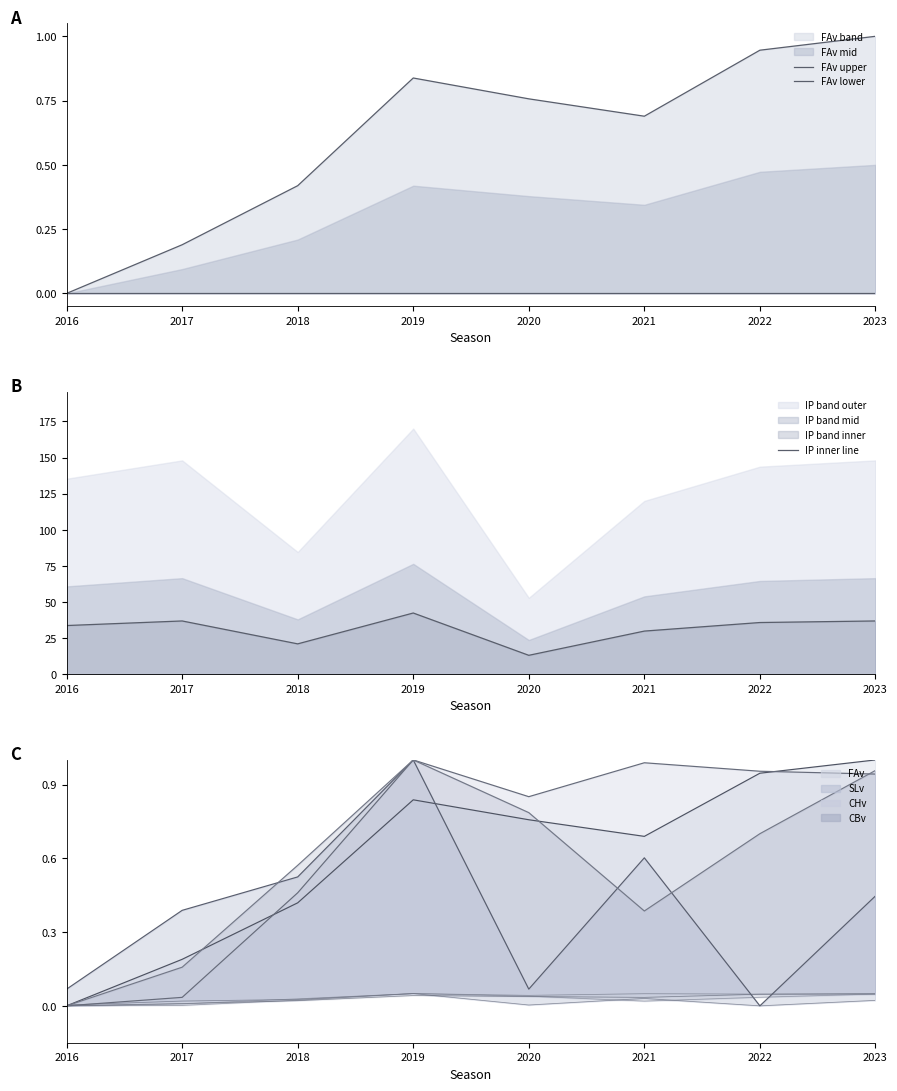

Which series changed the most between 2019 and 2021?

IP